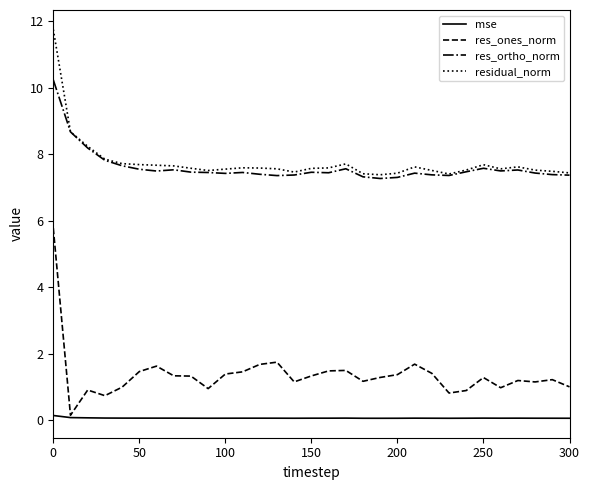

What is the maximum value shown in the chart?

11.8